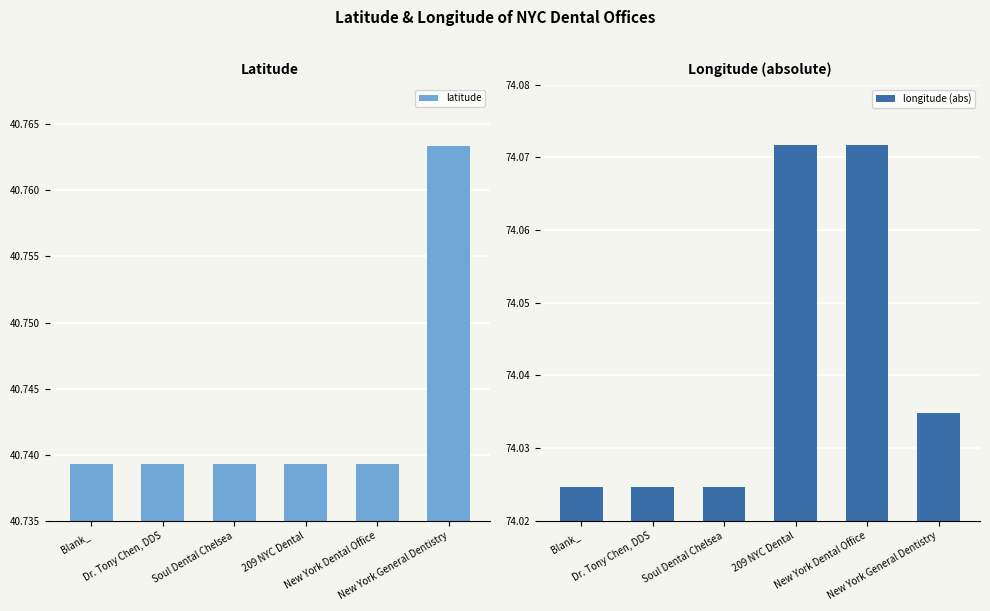

At New York General Dentistry, list the series in order from smallest to largest.

latitude, longitude (abs)